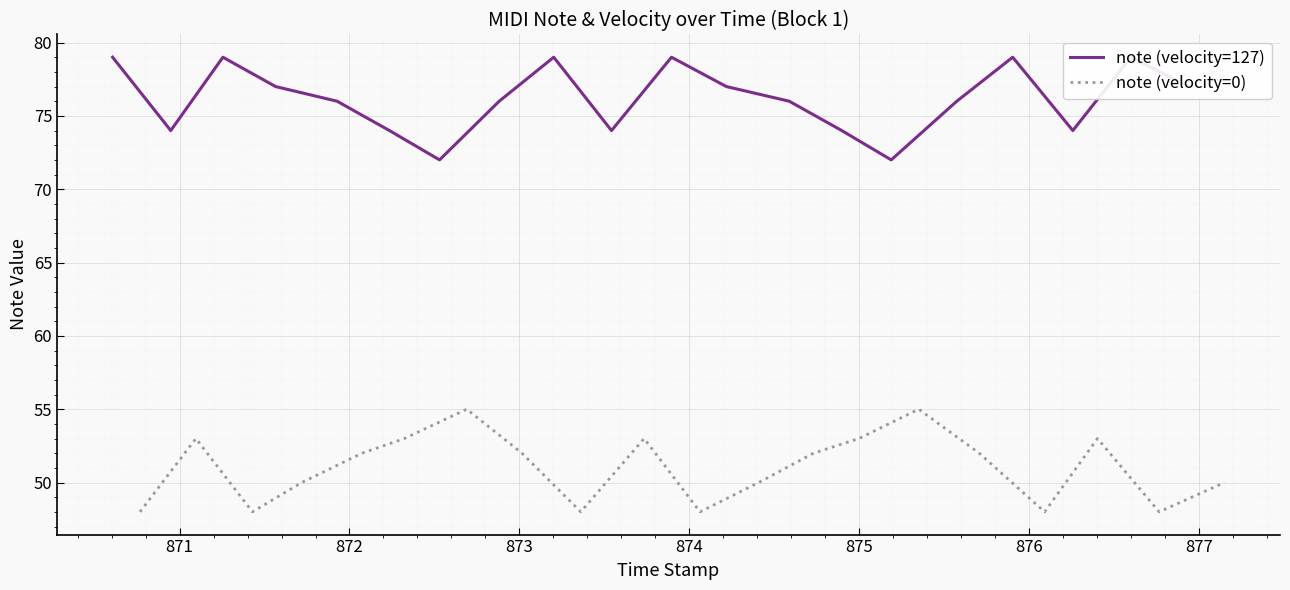

What is the lowest value of the note (velocity=0) series?

48